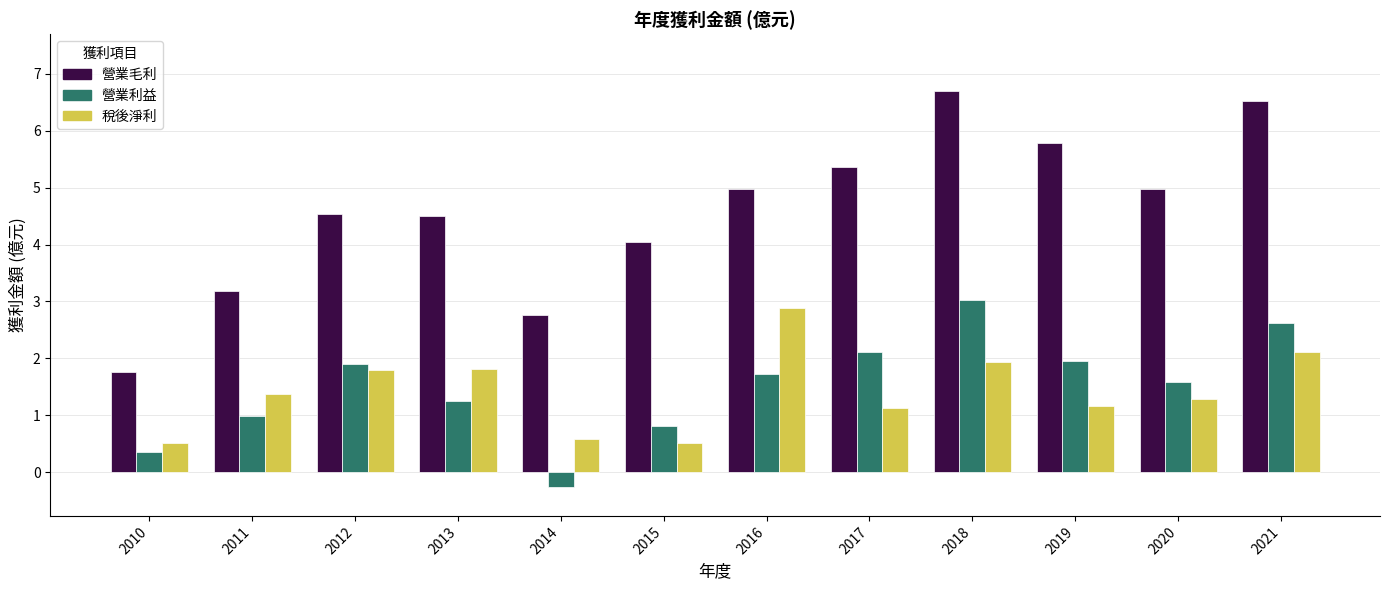

Which series changed the most between 2015 and 2018?

營業毛利